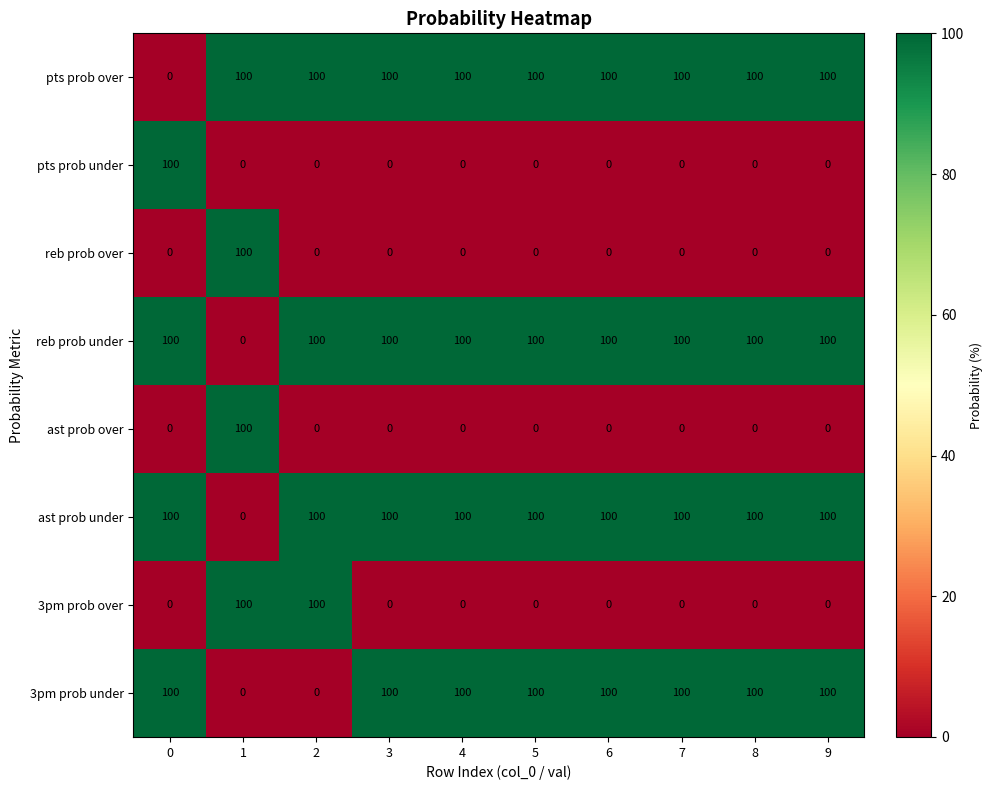

What is the difference between the highest and lowest values at 5?

100